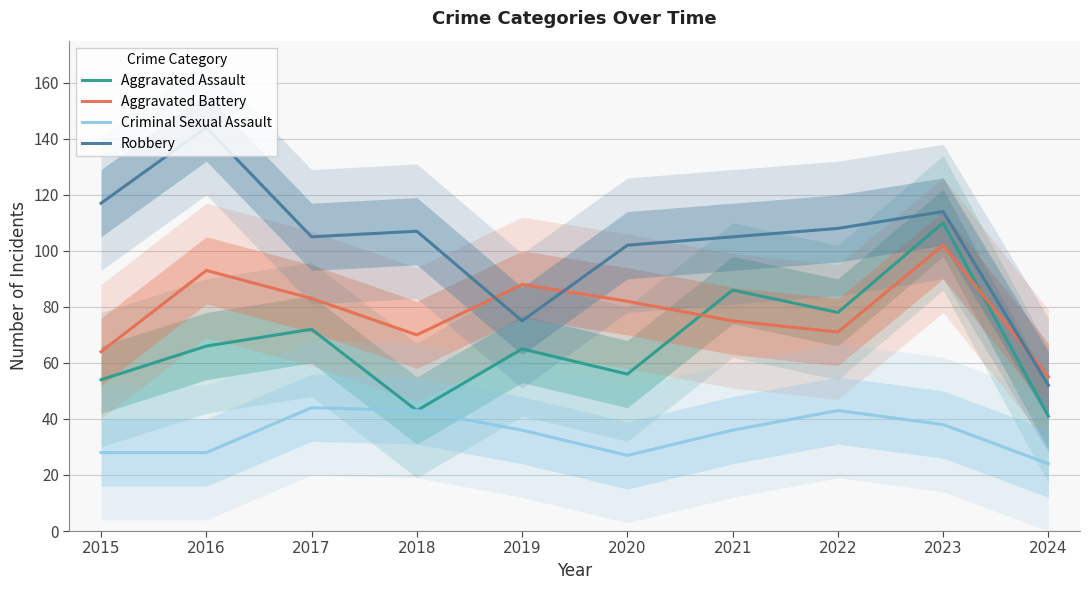

Does the chart have visible grid lines?

Yes